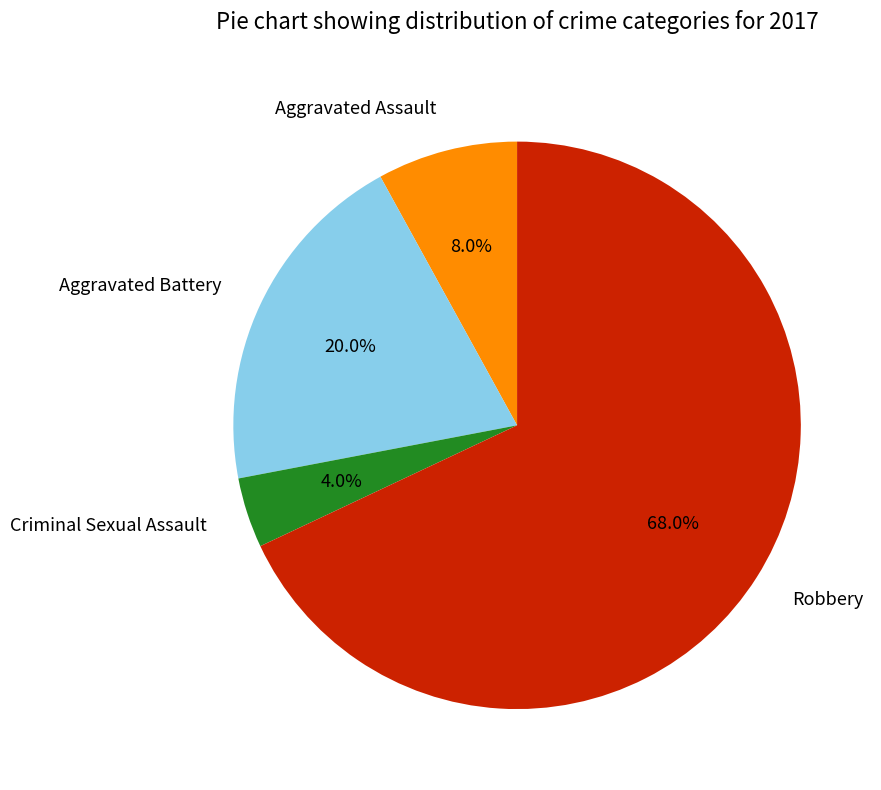

Do Robbery and Criminal Sexual Assault together represent more than half of the pie?

Yes